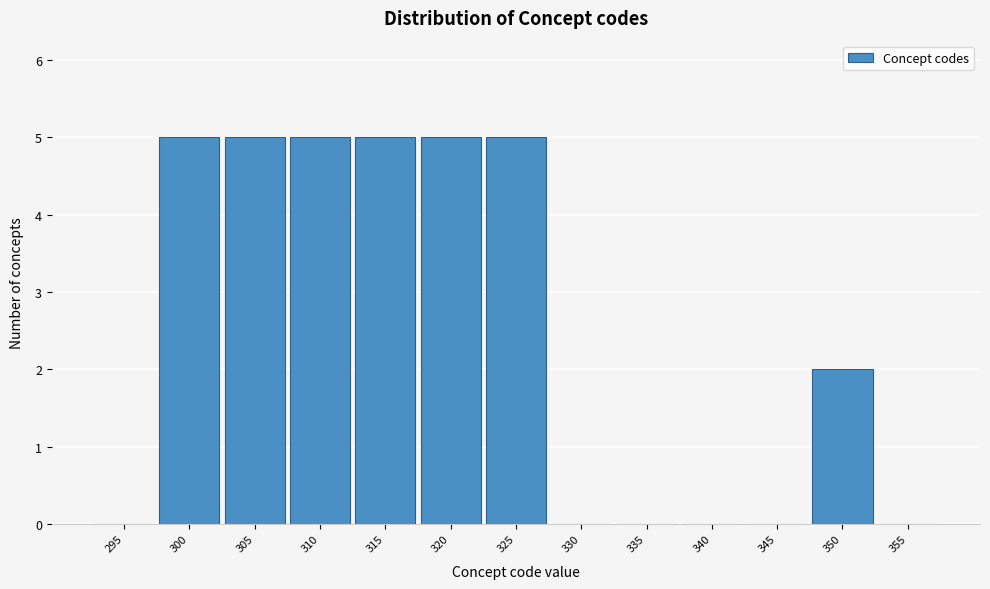

Reading left to right, transcribe all the data shown in this chart.

295=0	300=5	305=5	310=5	315=5	320=5	325=5	330=0	335=0	340=0	345=0	350=2	355=0